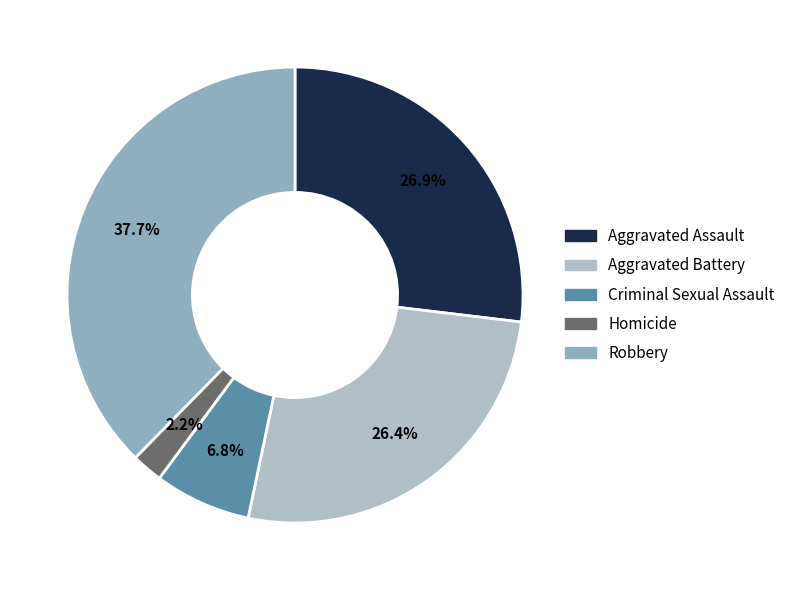

The Aggravated Battery slice represents 40% of the pie. True or false?

False